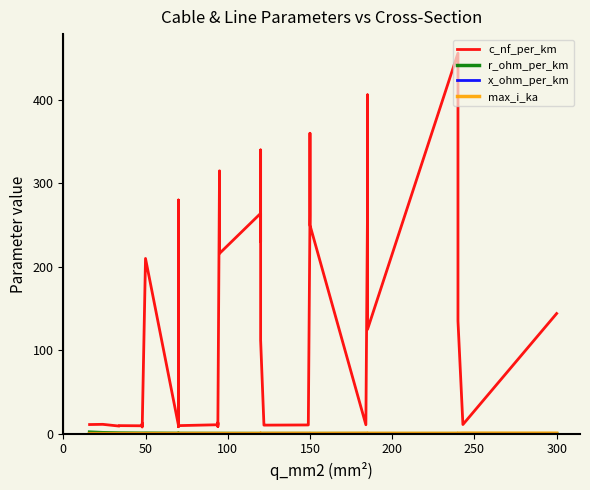

What is the average value of the c_nf_per_km series?

127.2